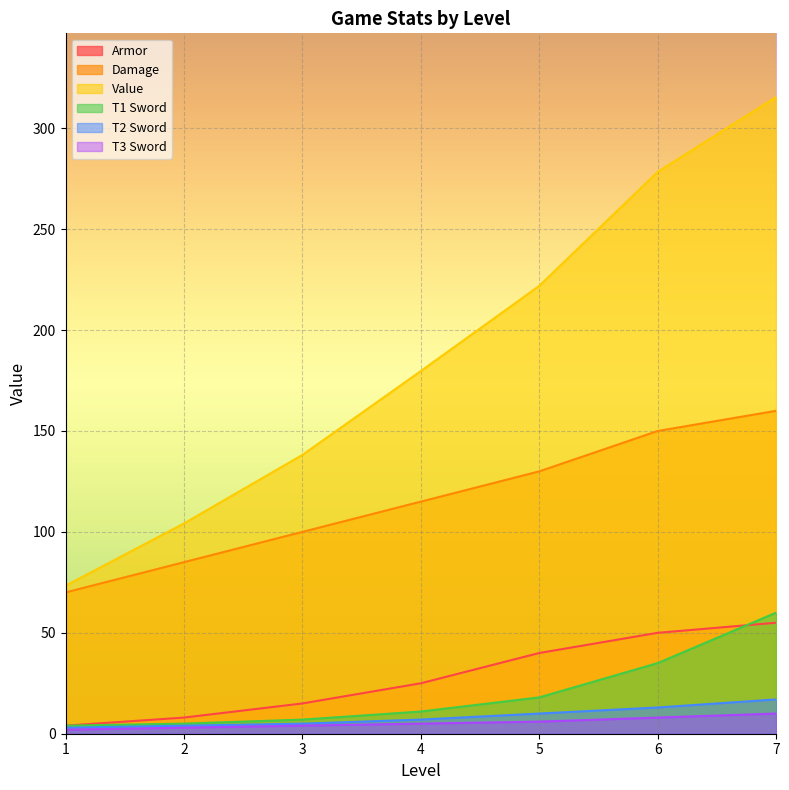

The Armor series shows 75.9 at 7. True or false?

False